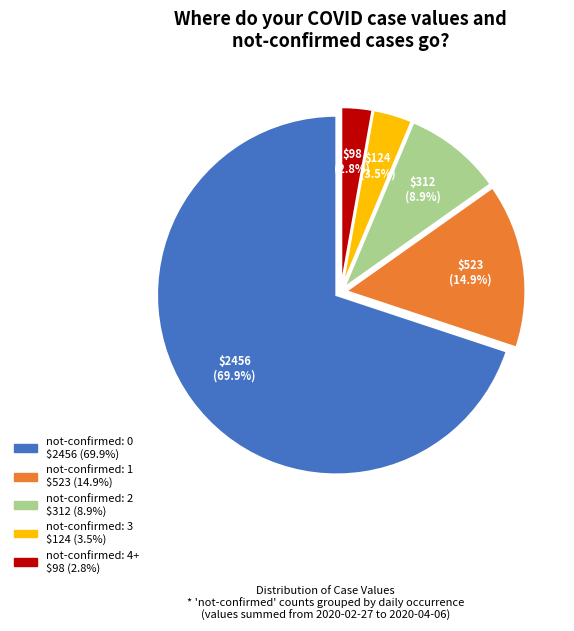

Does any single category account for the majority?

Yes